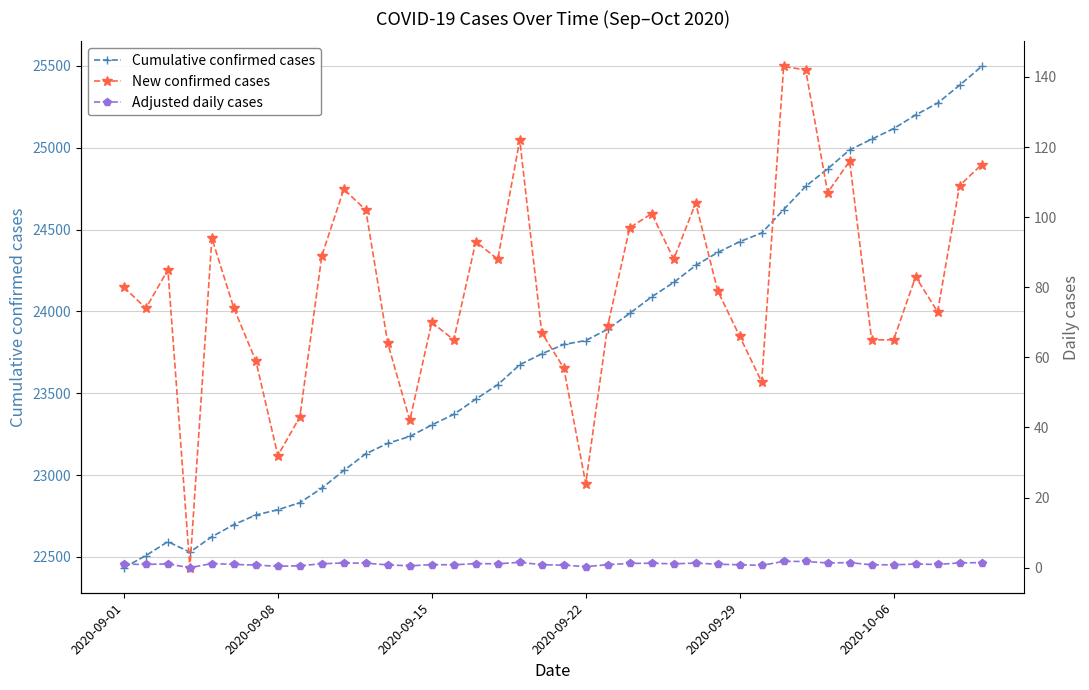

What is the minimum value for Cumulative confirmed cases?

22434